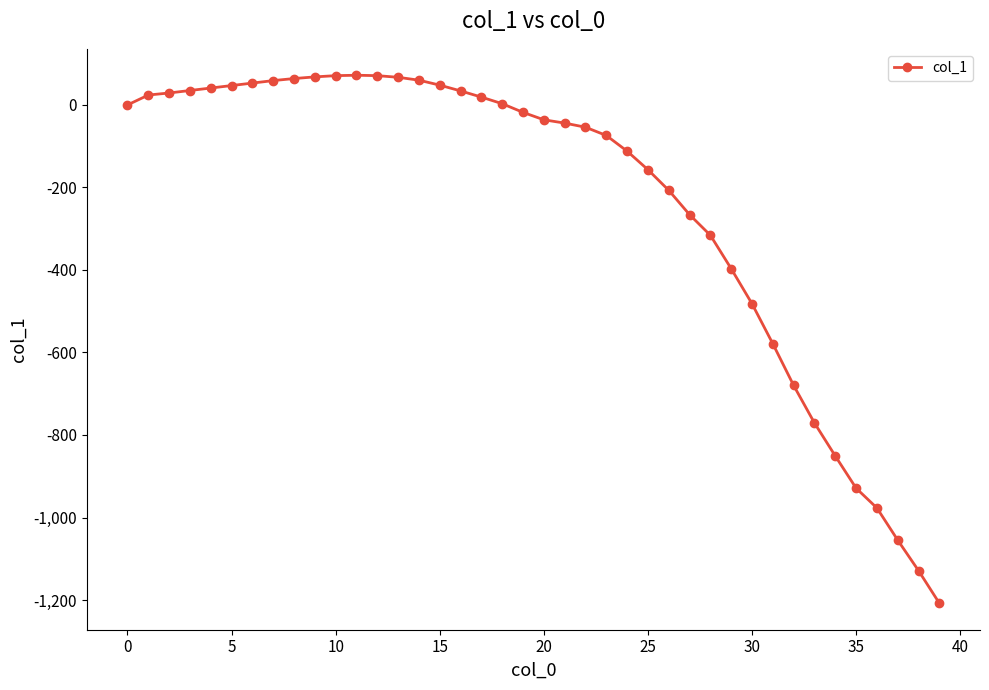

What is the maximum value shown in the chart?

72